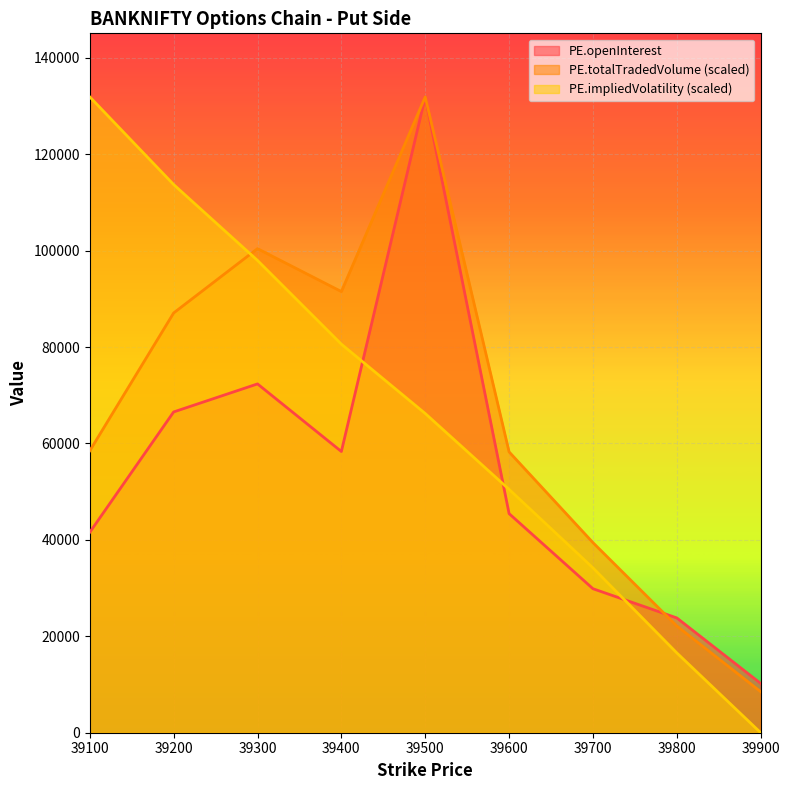

After their last crossing, which series has the higher values: PE.impliedVolatility or PE.openInterest?

PE.openInterest